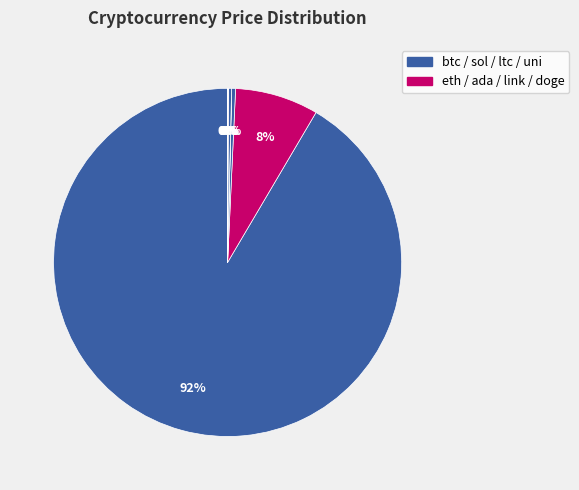

How many segments does this pie chart have?

8